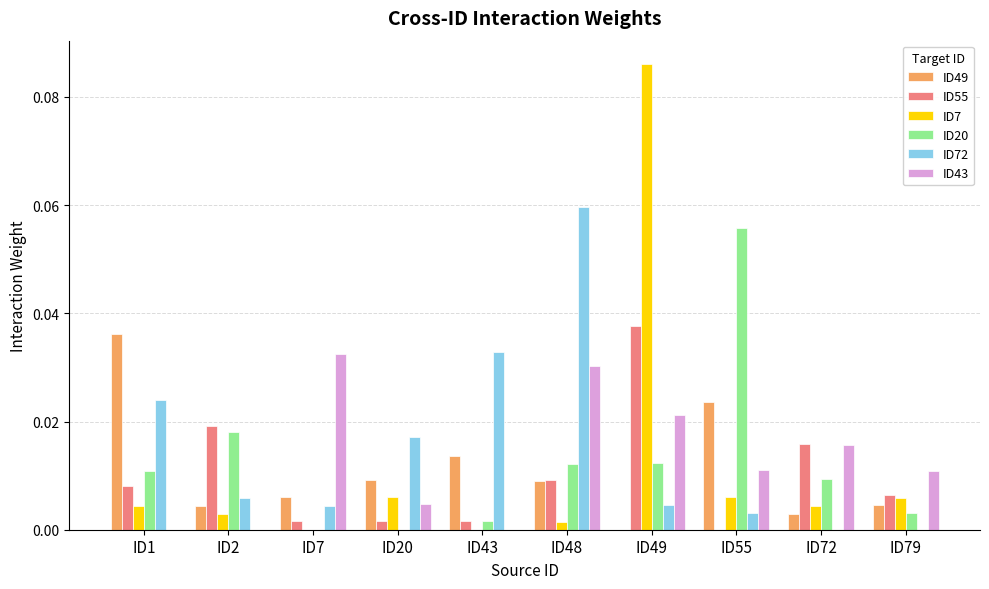

How many groups of bars are there?

10